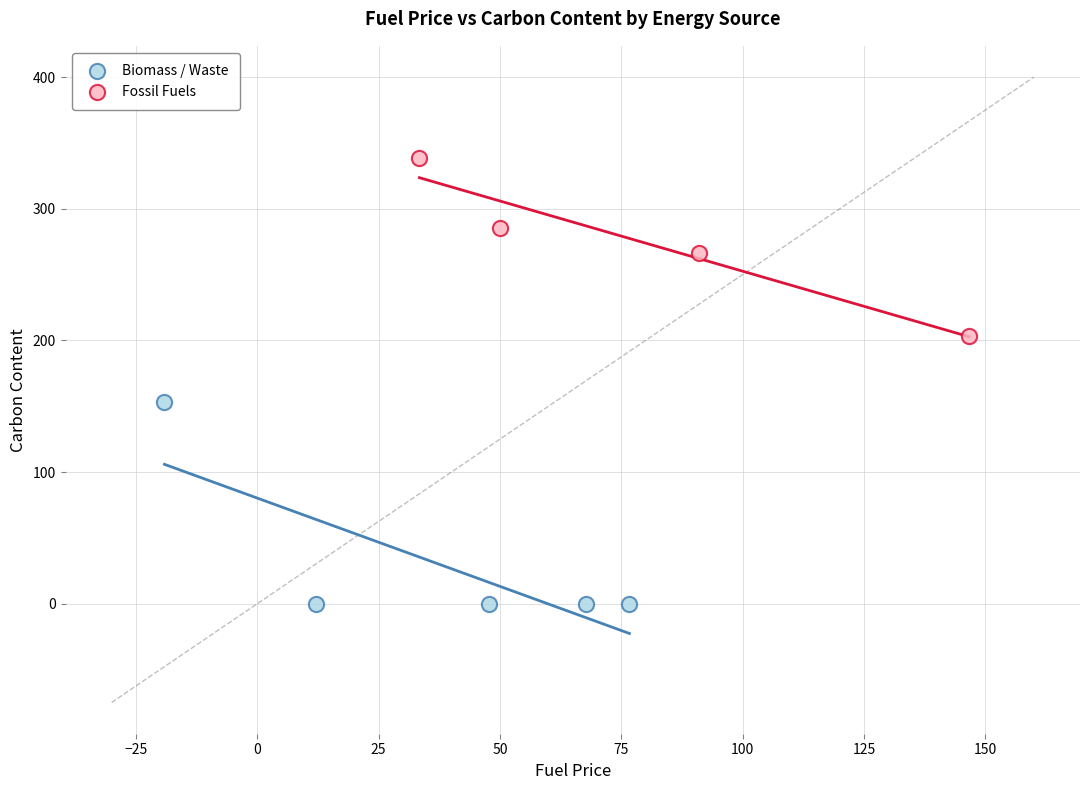

Which series has the largest Y range (max minus min)?

Biomass / Waste